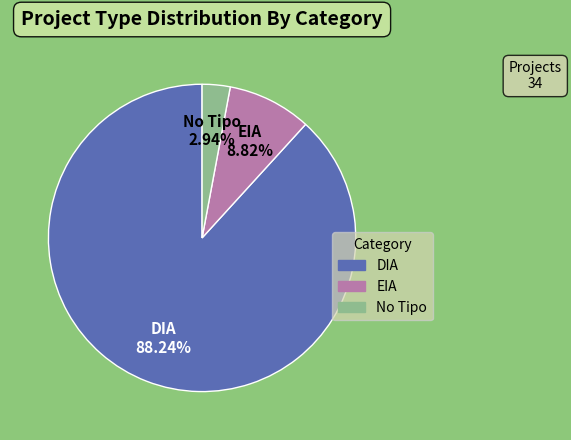

Is there a majority slice in this chart?

Yes